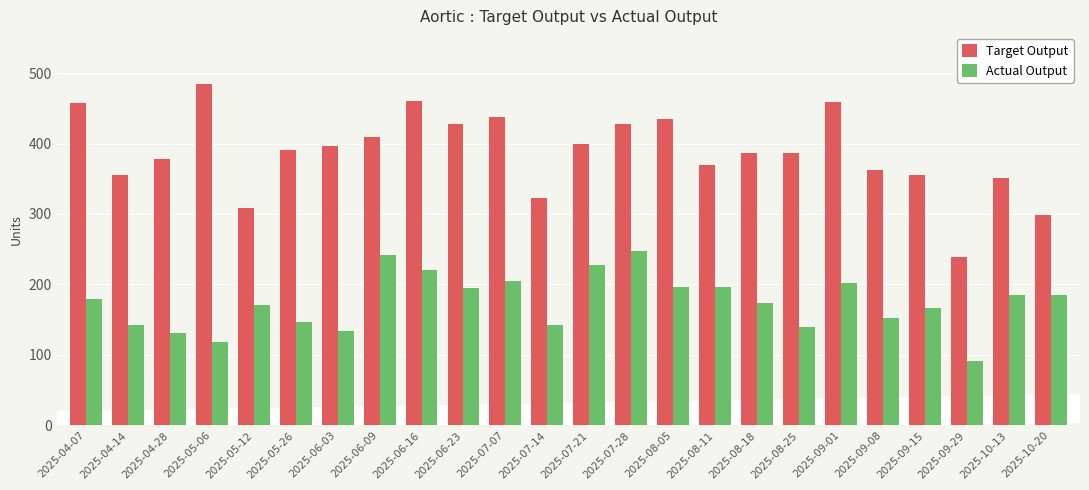

What is the label of the 6th bar from the left?

2025-05-26